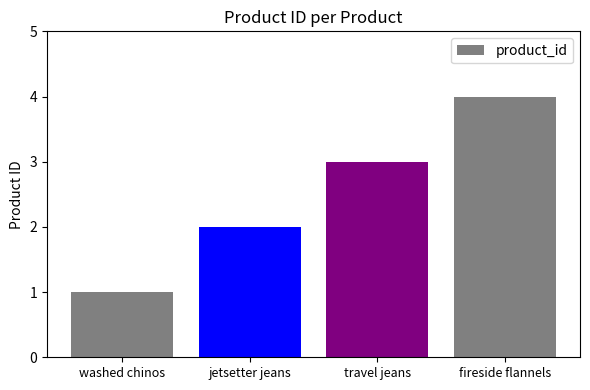

At which label is the value closest to 2?

jetsetter jeans